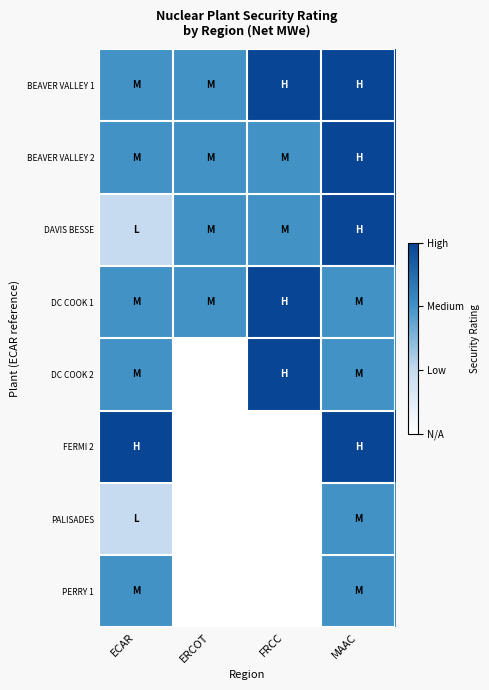

Which series has the largest total across all categories?

BEAVER VALLEY 1